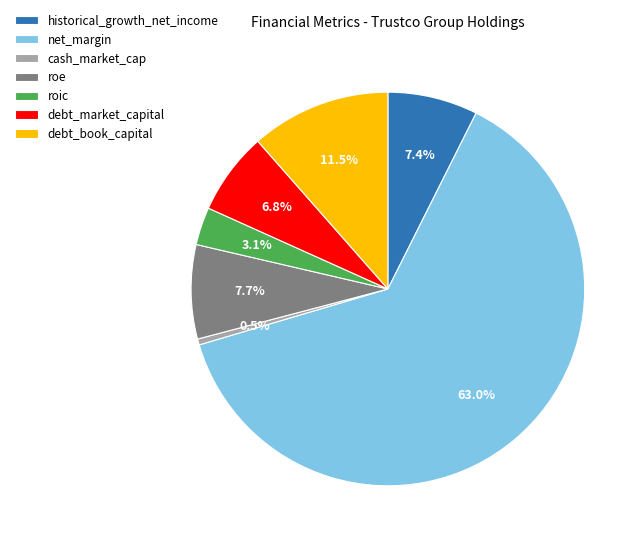

To the nearest percent, what is the combined percentage of net_margin and debt_market_capital?

70%